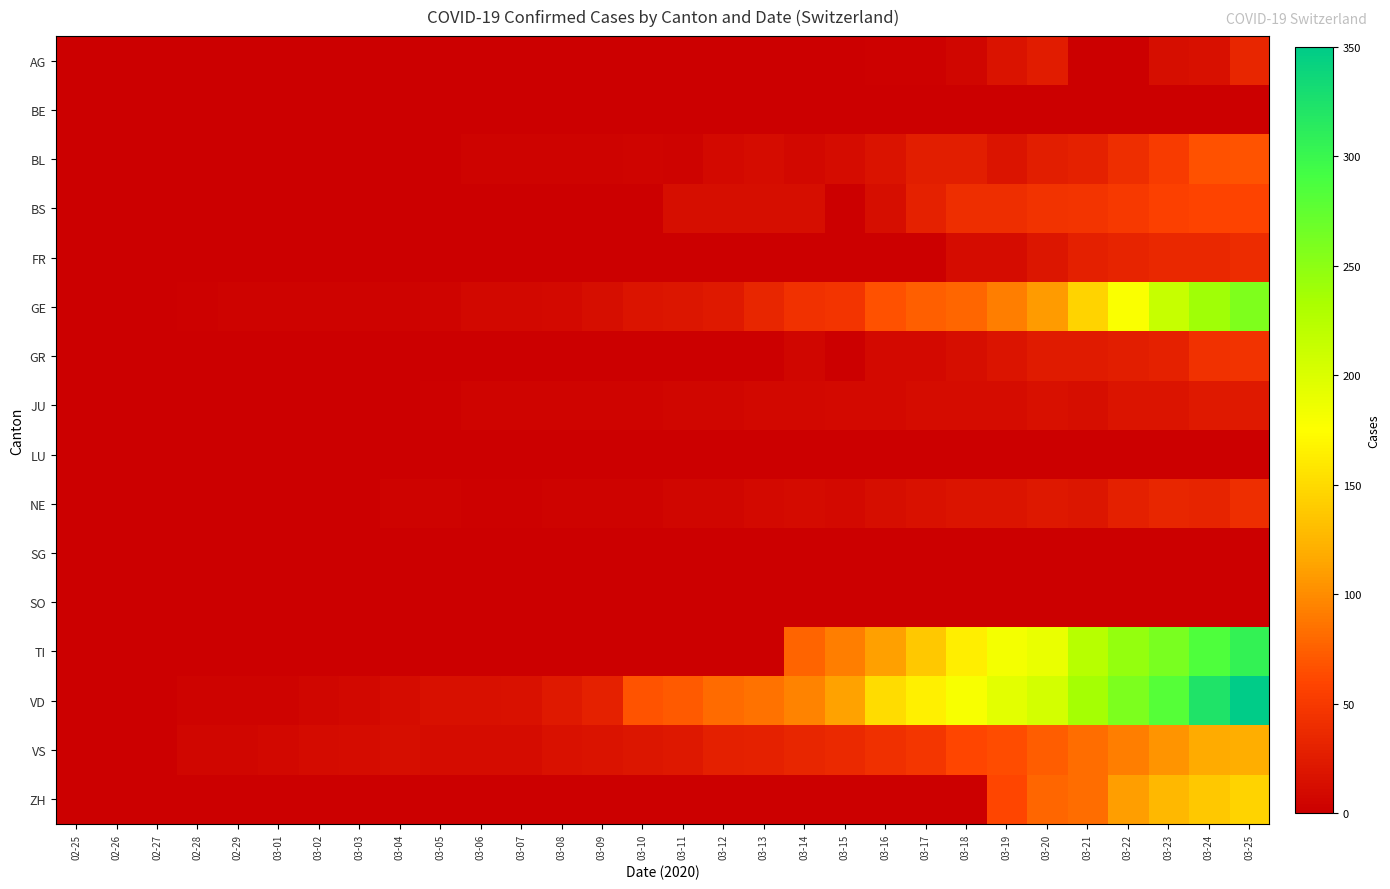

Which category has the lowest value across all series?

02-25